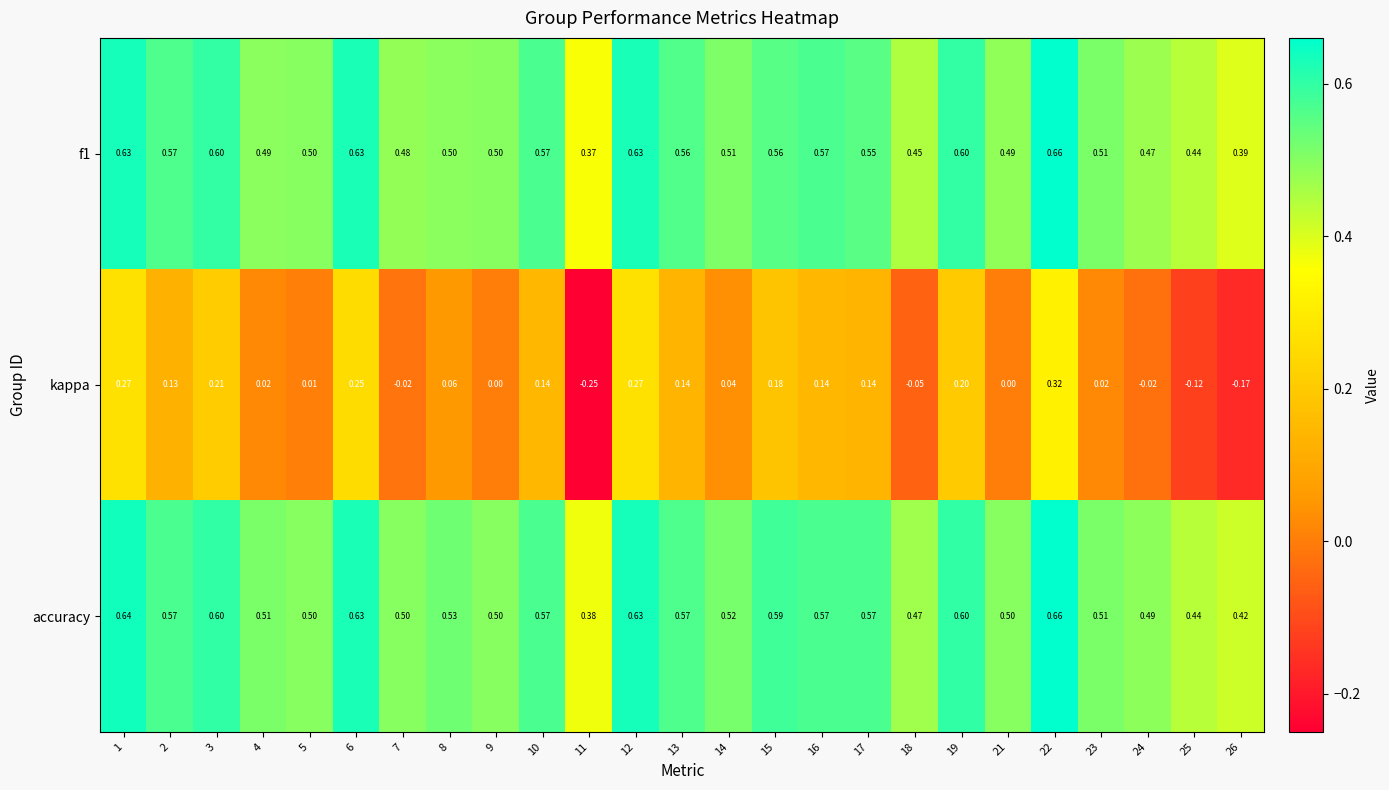

Is the value of accuracy at 6 greater than the value of f1 at 18?

Yes